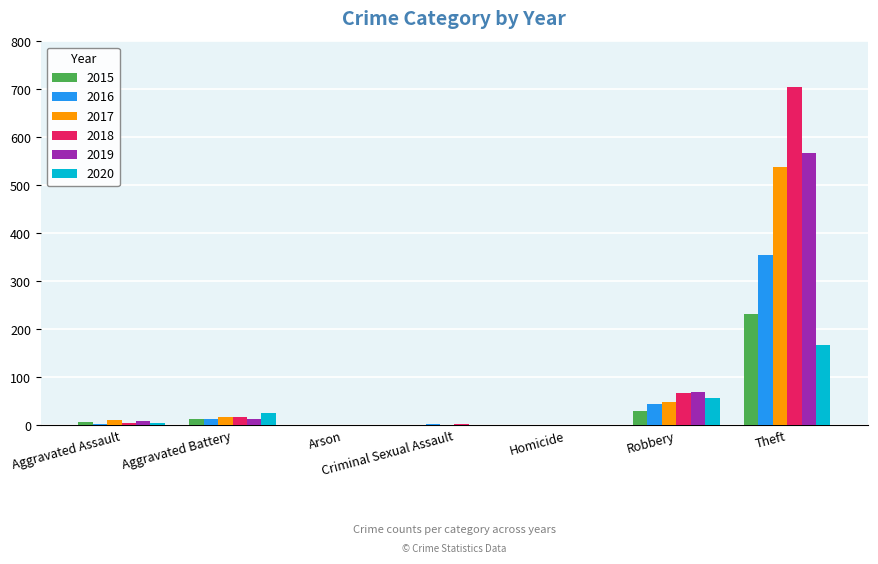

What is the sum of the 2019 values at Homicide and Aggravated Battery?

14